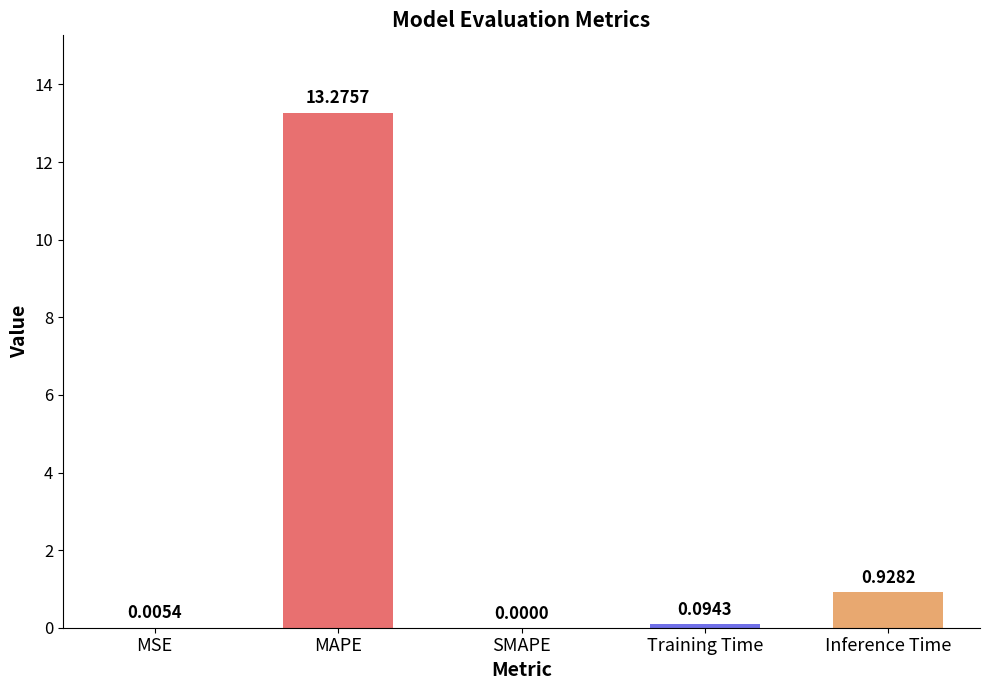

What is the change in value from MAPE to Training Time?

-13.2